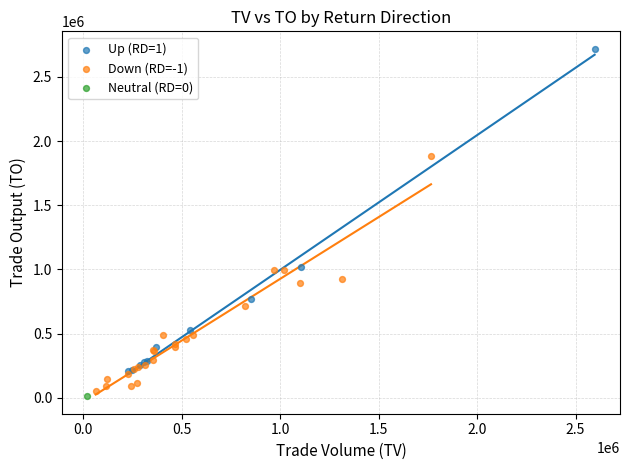

What are all the series names shown in the legend?

Up (RD=1), Down (RD=-1), Neutral (RD=0)